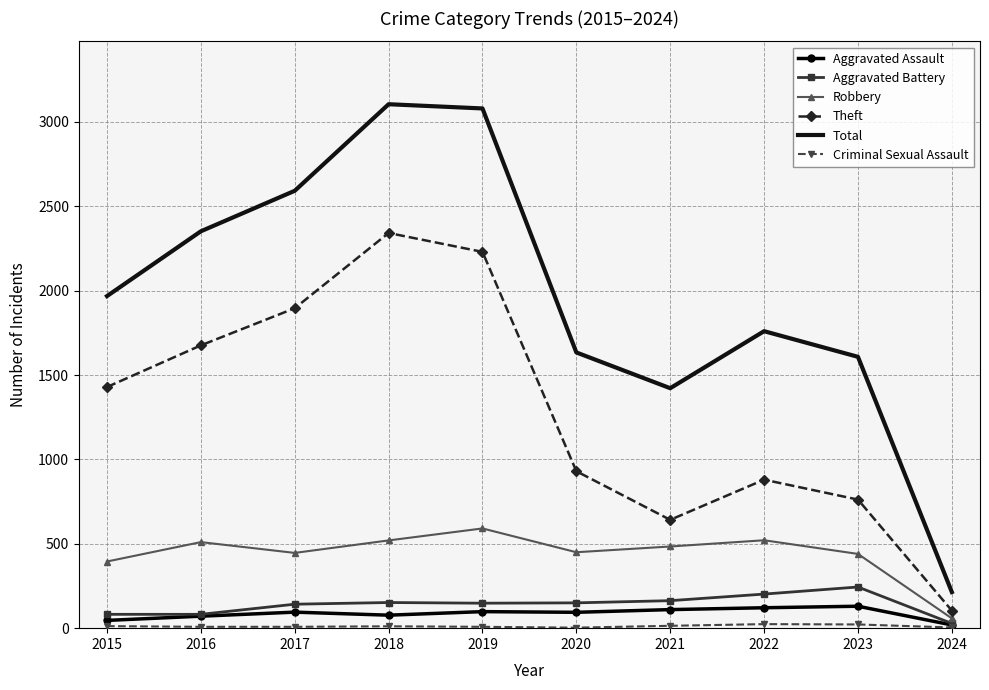

The Robbery series shows 395 at 2015. True or false?

True